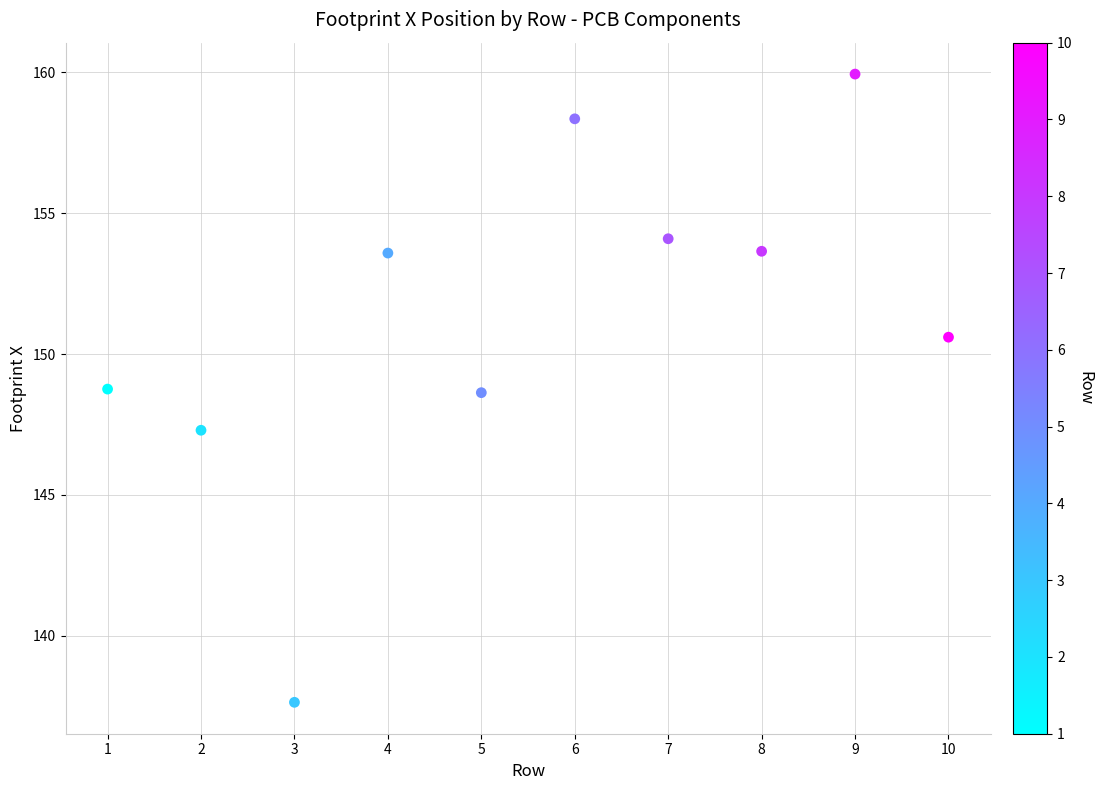

What is the range of Y values (max minus min)?

22.3